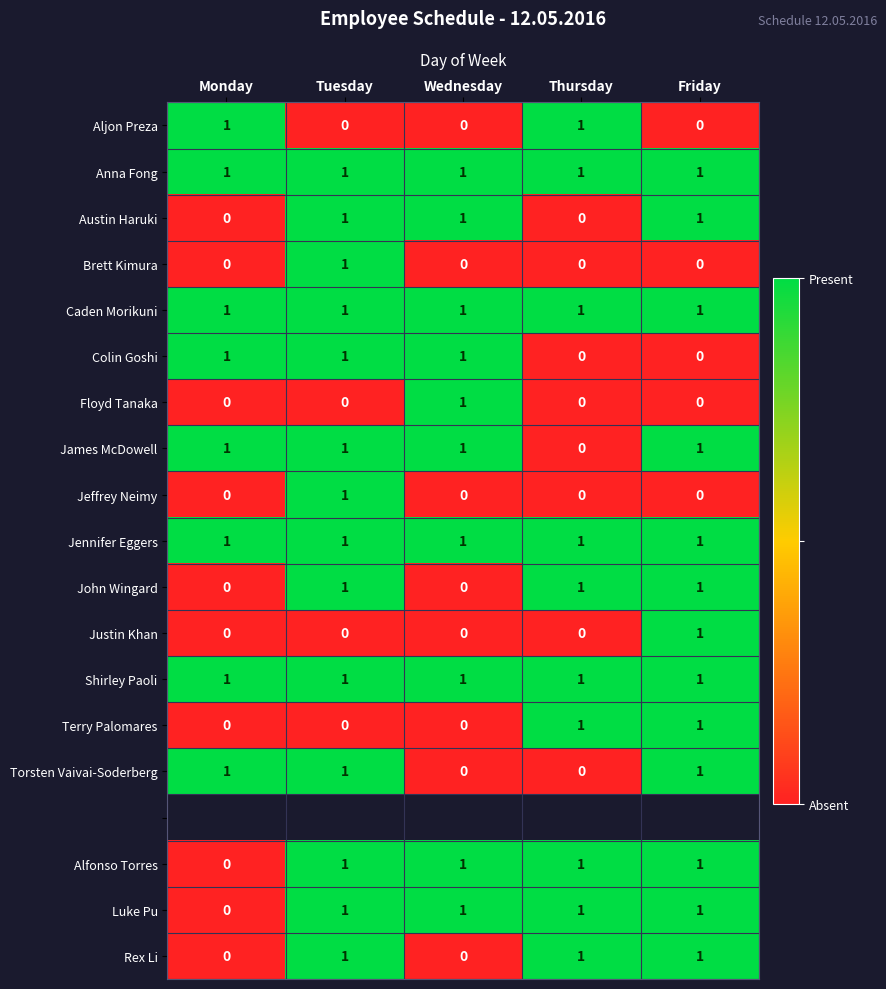

Which category has the highest value in the Floyd Tanaka series?

Wednesday